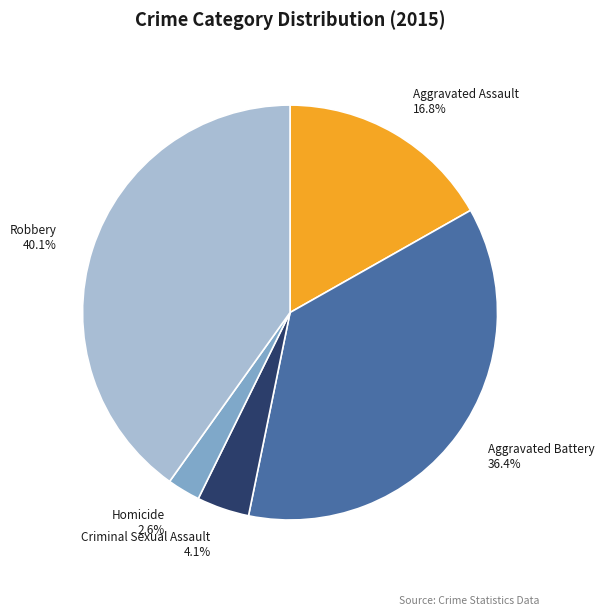

To the nearest percent, what portion does Homicide represent?

3%